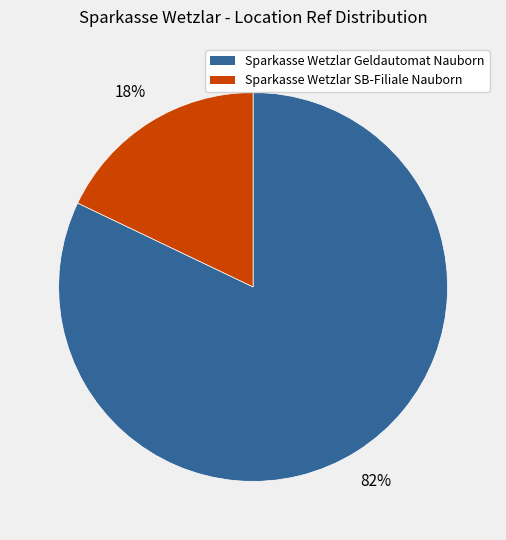

Which category has the biggest portion of the pie?

Sparkasse Wetzlar Geldautomat Nauborn